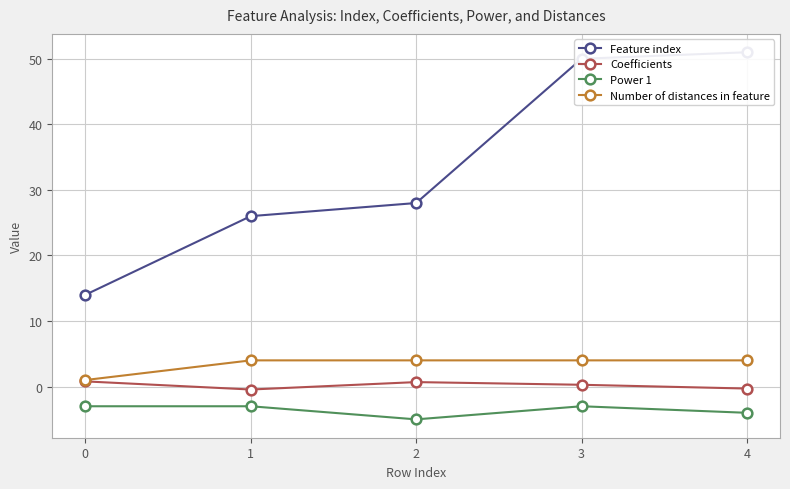

What is the sum of all Coefficients values?

1.0